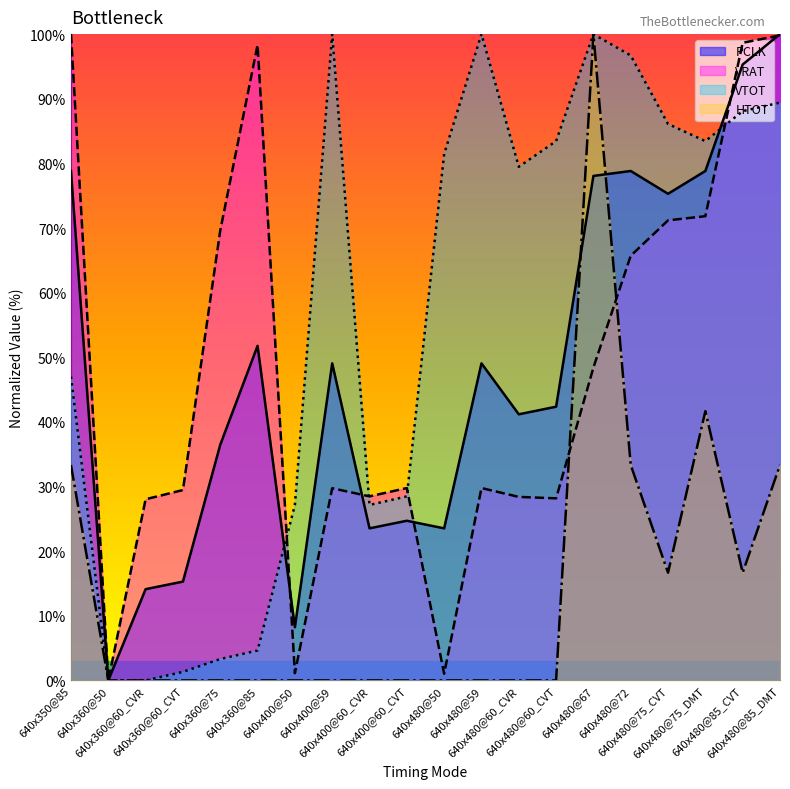

Reading left to right, what are all the values shown in this chart?

PCLK: 78.8	0.0	14.1	15.3	36.5	51.8	8.2	49.1	23.5	24.7	23.5	49.1	41.2	42.4	78.1	78.8	75.3	78.8	95.3	100.0
VRAT: 100.0	0.0	28.0	29.5	69.6	98.3	1.1	29.7	28.5	29.8	1.0	29.8	28.4	28.2	48.4	65.7	71.2	71.8	98.7	99.8
VTOT: 47.0	0.0	0.0	1.3	3.3	4.6	27.2	100.0	27.2	28.5	81.5	100.0	79.5	83.4	100.0	96.7	86.1	83.4	88.1	89.4
HTOT: 33.3	0.0	0.0	0.0	0.0	0.0	0.0	0.0	0.0	0.0	0.0	0.0	0.0	0.0	100.0	33.3	16.7	41.7	16.7	33.3